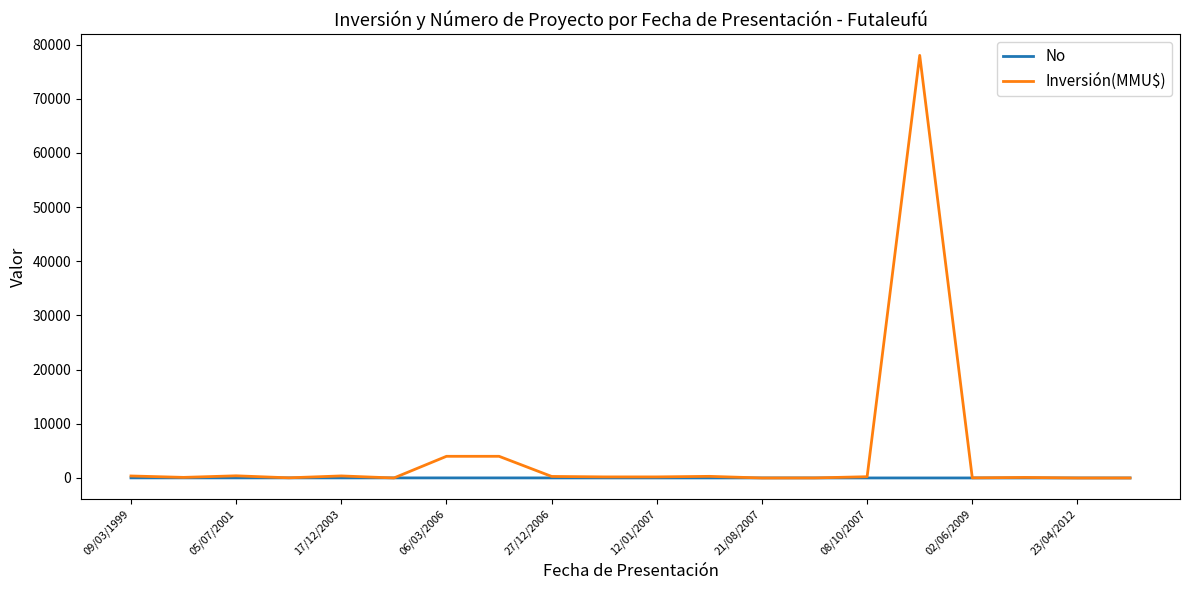

What is the difference between the maximum and minimum values in the Inversión(MMU$) series?

78000